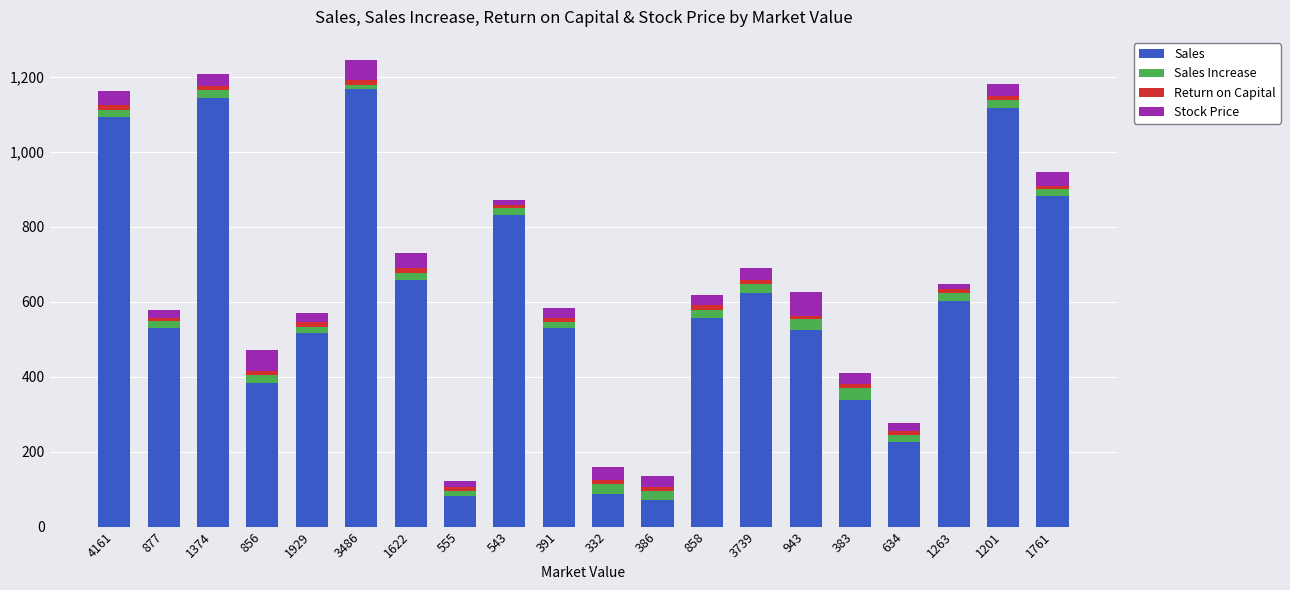

Count the number of data series in this chart.

4